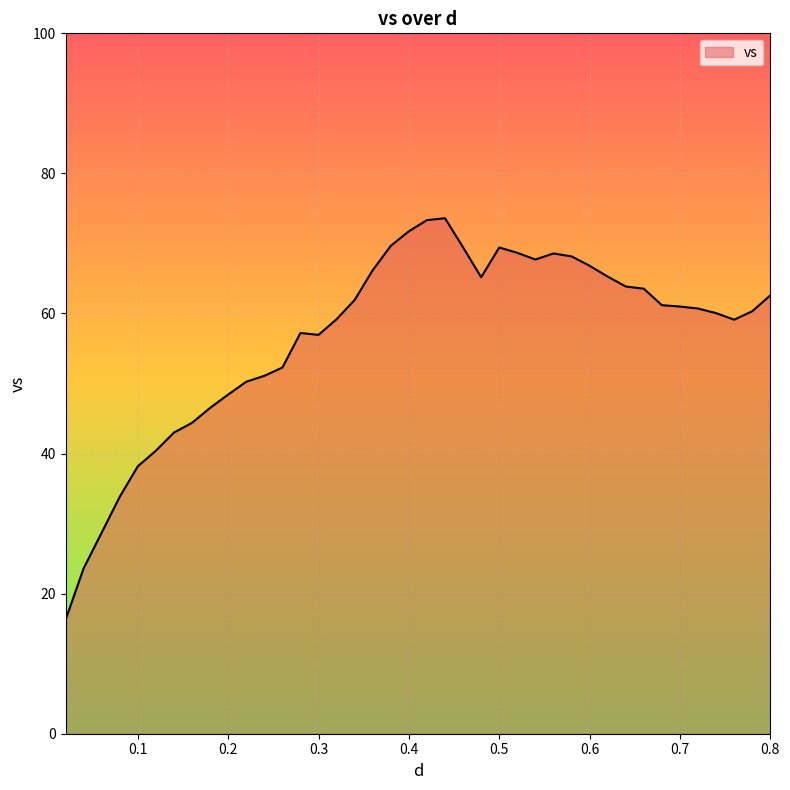

How many lines are shown in the chart?

1